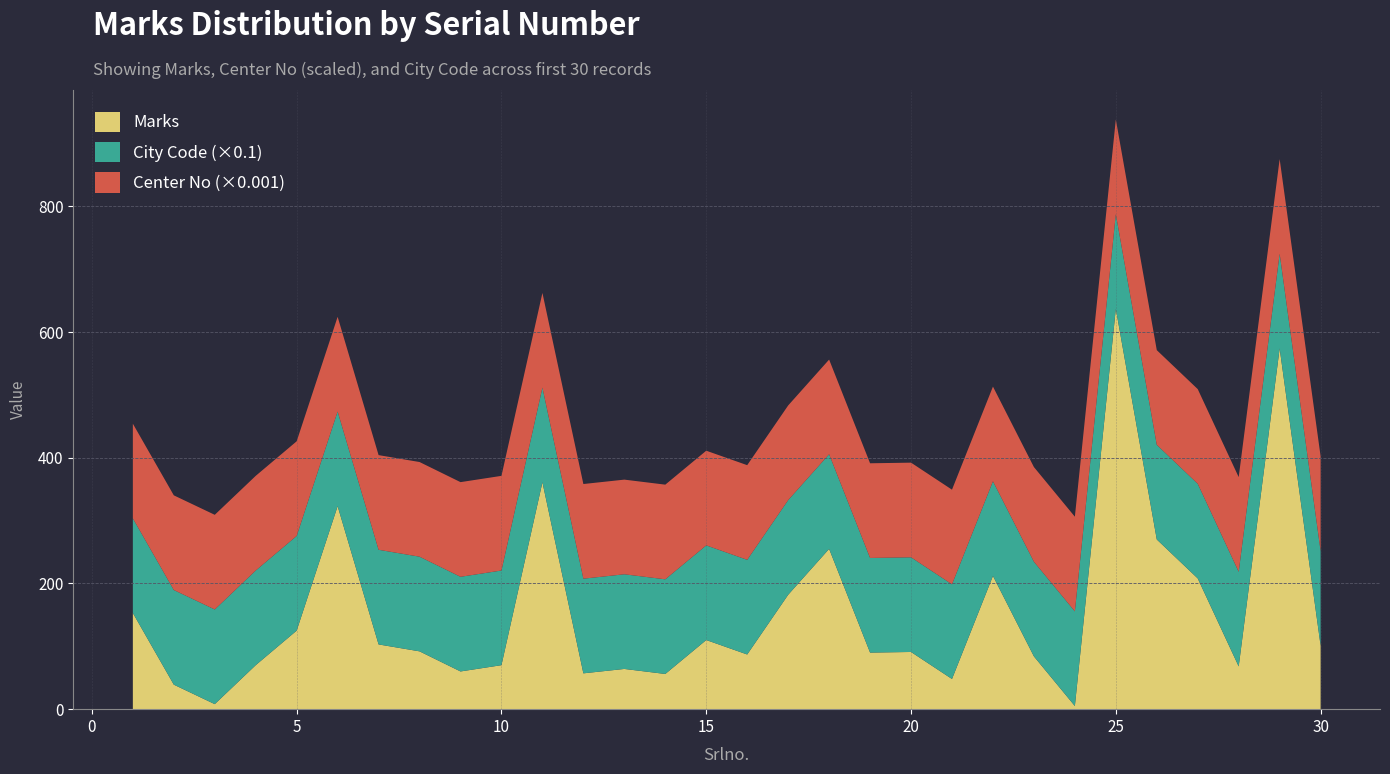

Reading left to right, transcribe all the data shown in this chart.

Marks: 1=153	2=39	3=8	4=70	5=125	6=323	7=103	8=92	9=60	10=70	11=361	12=57	13=64	14=56	15=110	16=87	17=182	18=255	19=90	20=91	21=48	22=212	23=84	24=5	25=637	26=270	27=208	28=68	29=574	30=101
Center No (scaled): 1=150604	2=150604	3=150604	4=150604	5=150604	6=150604	7=150604	8=150604	9=150604	10=150604	11=150604	12=150604	13=150604	14=150604	15=150604	16=150604	17=150604	18=150604	19=150604	20=150604	21=150604	22=150604	23=150604	24=150604	25=150604	26=150604	27=150604	28=150604	29=150604	30=150604
City Code: 1=1506	2=1506	3=1506	4=1506	5=1506	6=1506	7=1506	8=1506	9=1506	10=1506	11=1506	12=1506	13=1506	14=1506	15=1506	16=1506	17=1506	18=1506	19=1506	20=1506	21=1506	22=1506	23=1506	24=1506	25=1506	26=1506	27=1506	28=1506	29=1506	30=1506